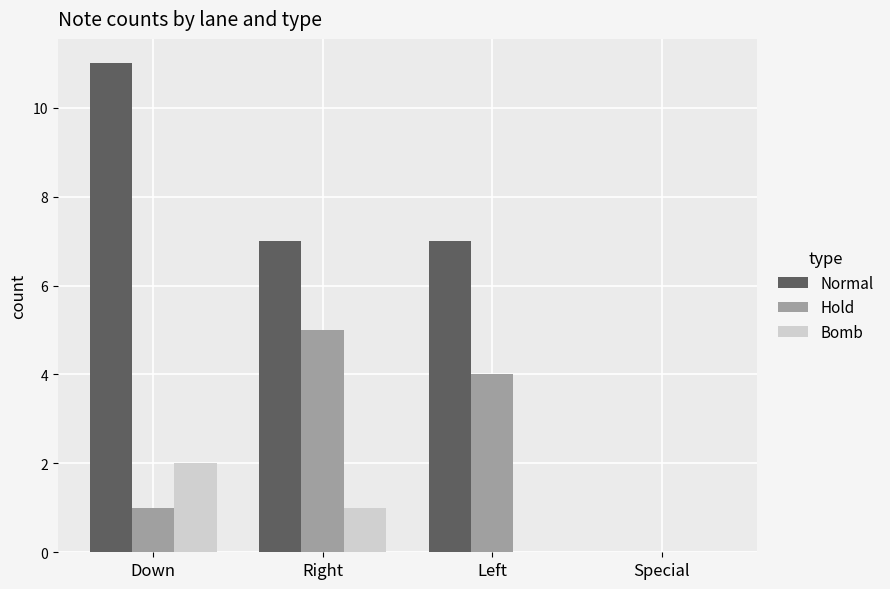

What are all the series names shown in the legend?

Normal, Hold, Bomb